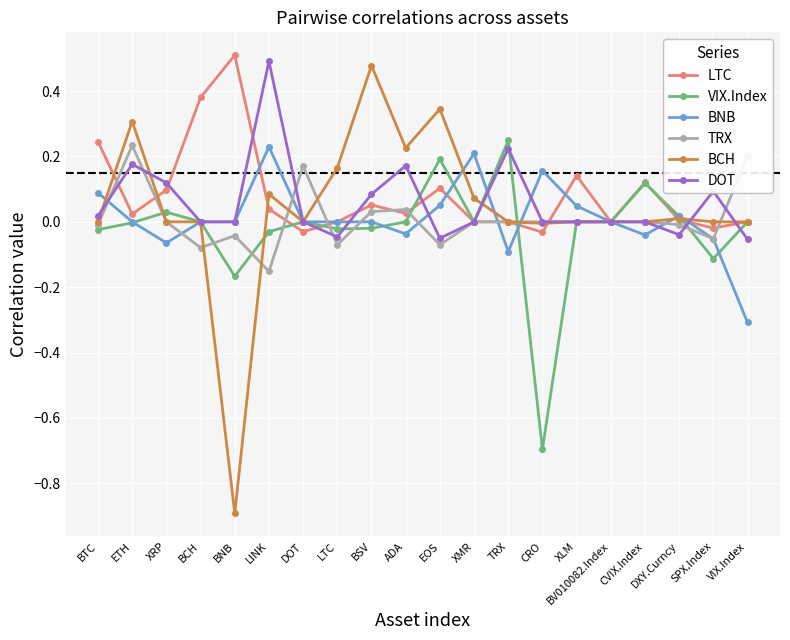

What is the label of the 17th point from the right?

BCH